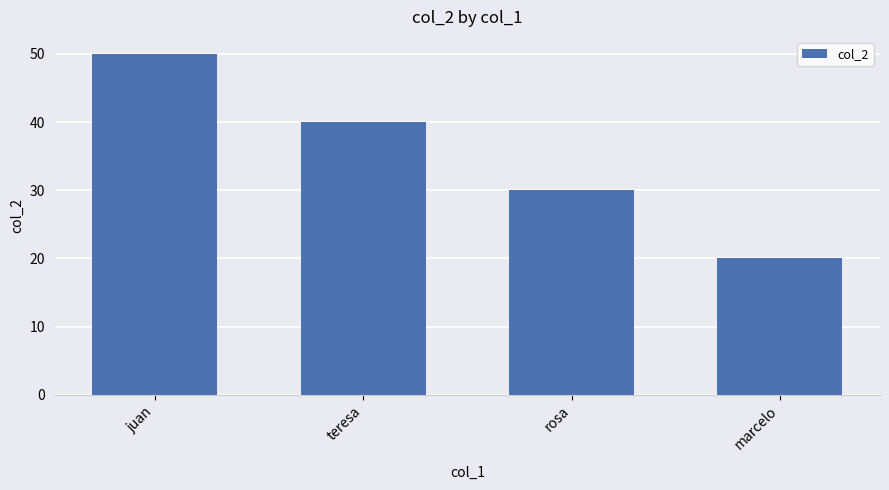

What is the sum of all values?

140